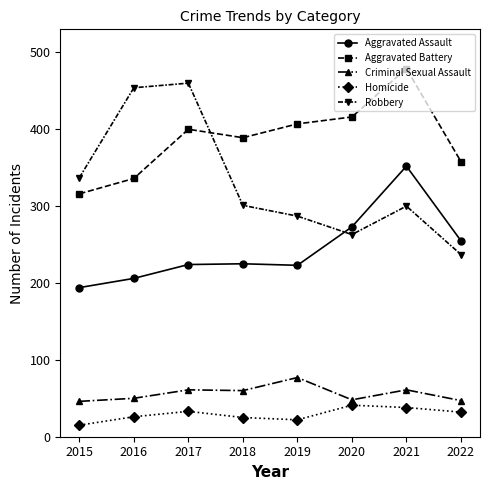

Which category has the lowest value in the Aggravated Assault series?

2015